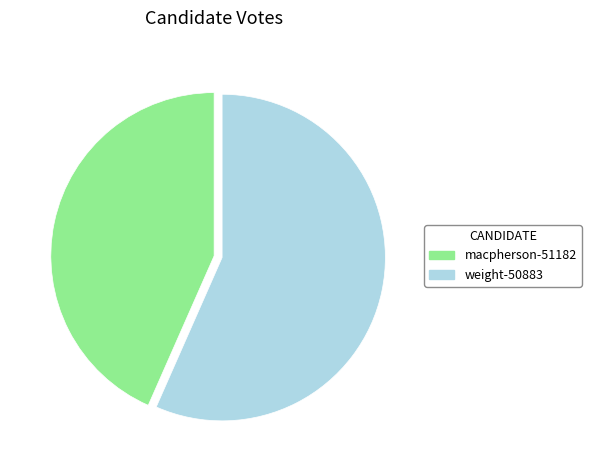

The weight-50883 slice represents 42% of the pie. True or false?

False